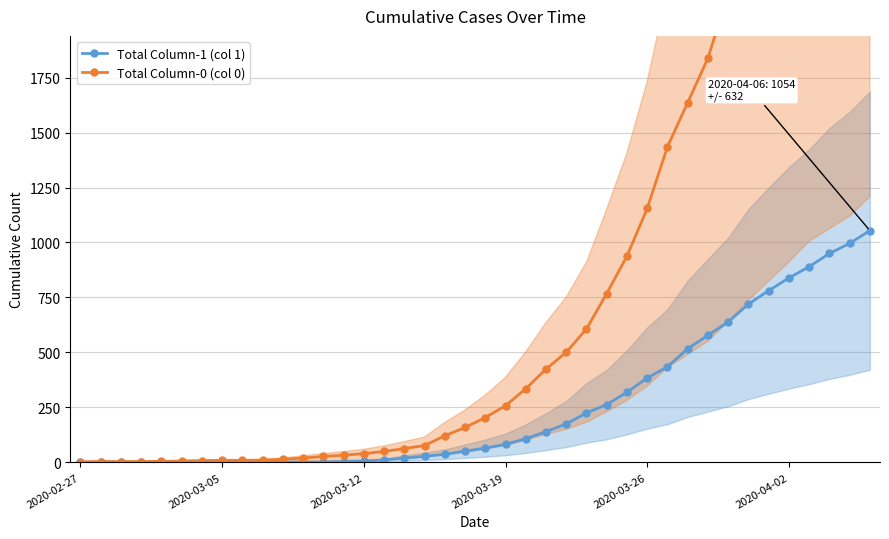

What are all the series names shown in the legend?

Total Column-1 (col 1), Total Column-0 (col 0)